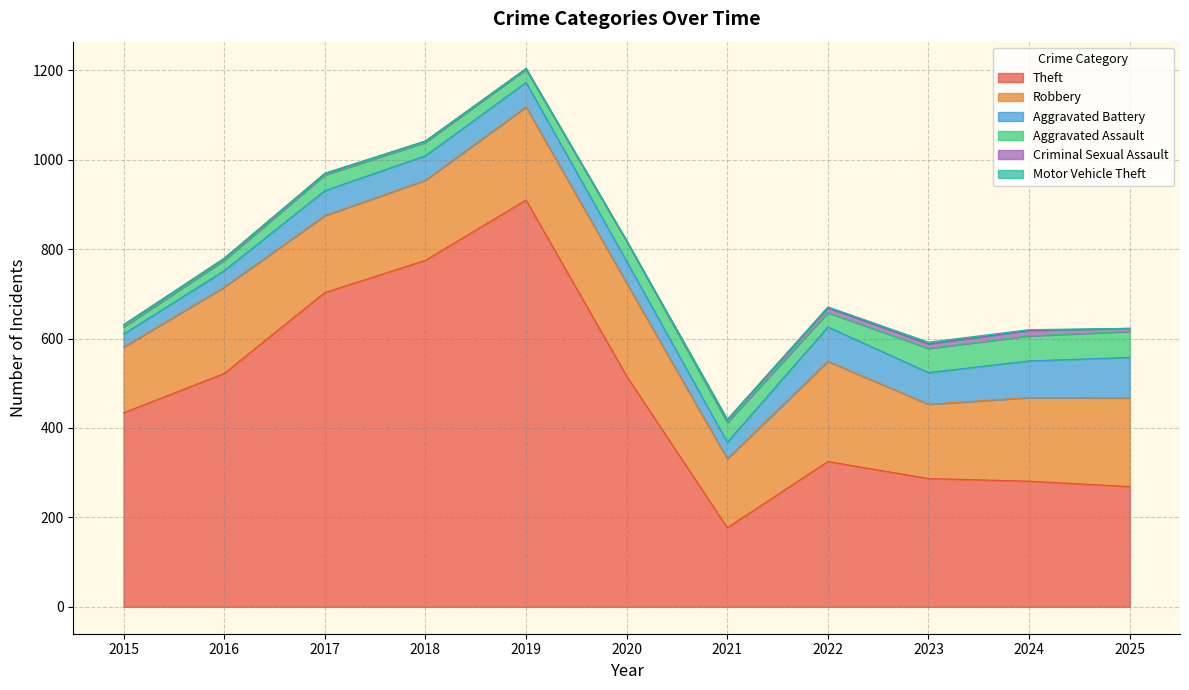

The Robbery series shows 198 at 2025. True or false?

True